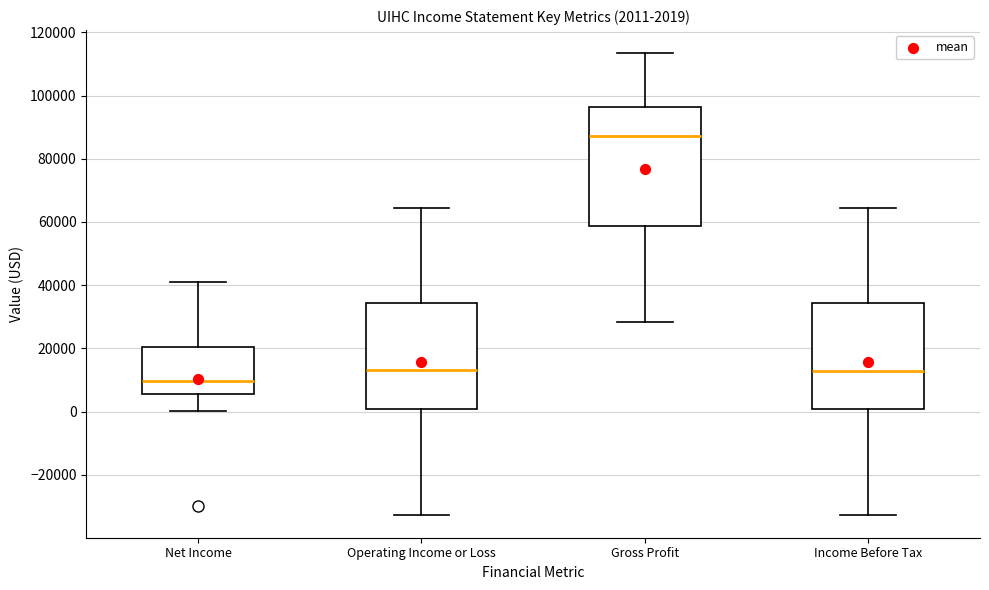

Which box is the tallest, from its lower edge to its upper edge?

Gross Profit